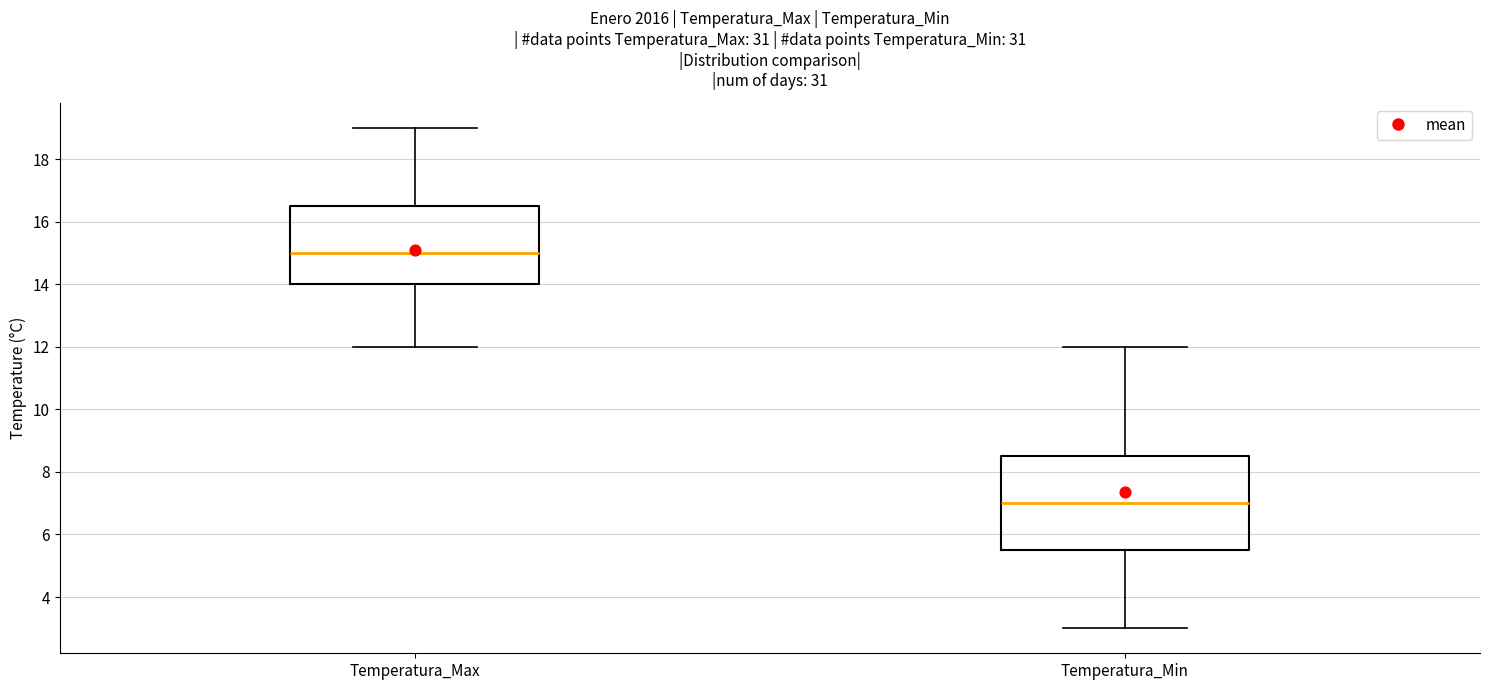

Reading left to right, transcribe this box plot: for each box, give where its median line is, the range the box spans, and where its two whiskers end, as read against the y-axis. The values are not printed on the chart, so give them approximately, as read against the axis.

Temperatura_Max: median 15.0, box 14.0 to 16.6, whiskers 12.0 to 19.0
Temperatura_Min: median 7.0, box 5.6 to 8.6, whiskers 3.0 to 12.0